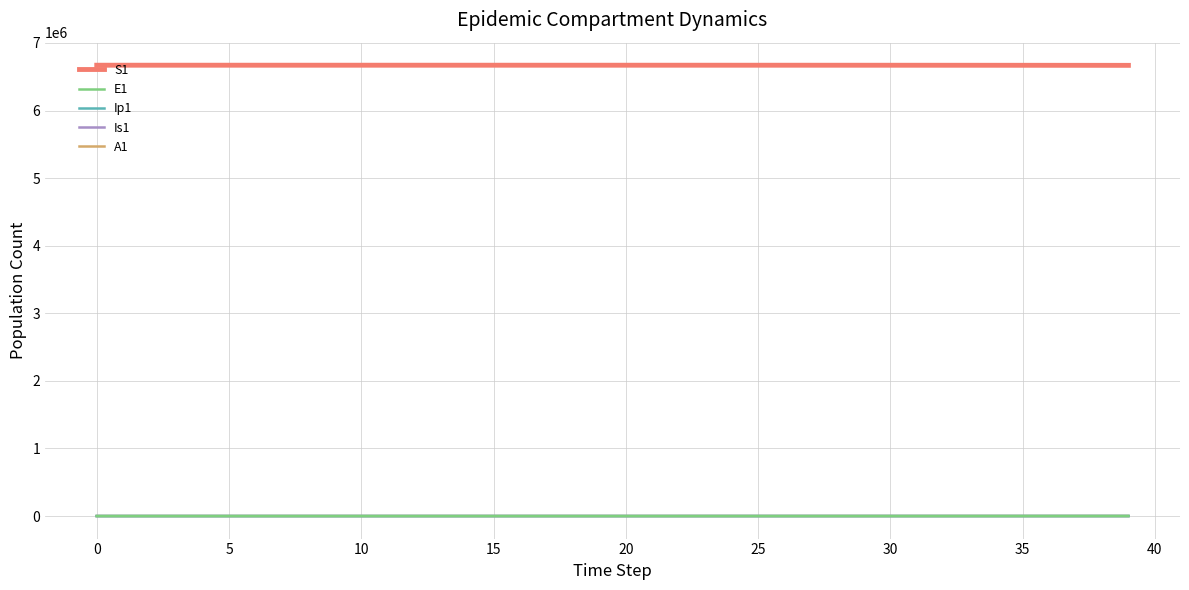

Which series has the largest total across all categories?

S1